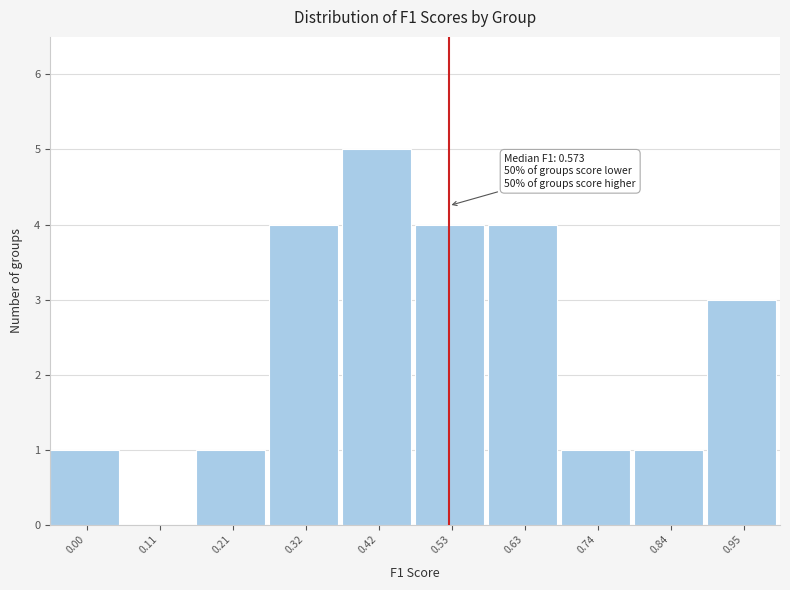

Reading right to left, transcribe all the data shown in this chart.

0.95=3	0.84=1	0.74=1	0.63=4	0.53=4	0.42=5	0.32=4	0.21=1	0.11=0	0.00=1